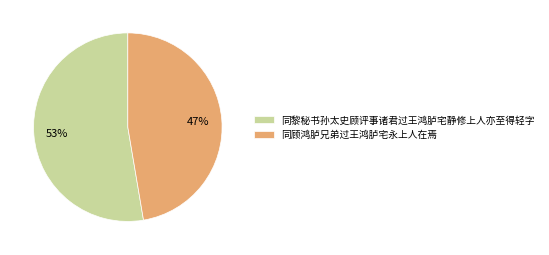

Which slice is the smallest?

同顾鸿胪兄弟过王鸿胪宅永上人在焉